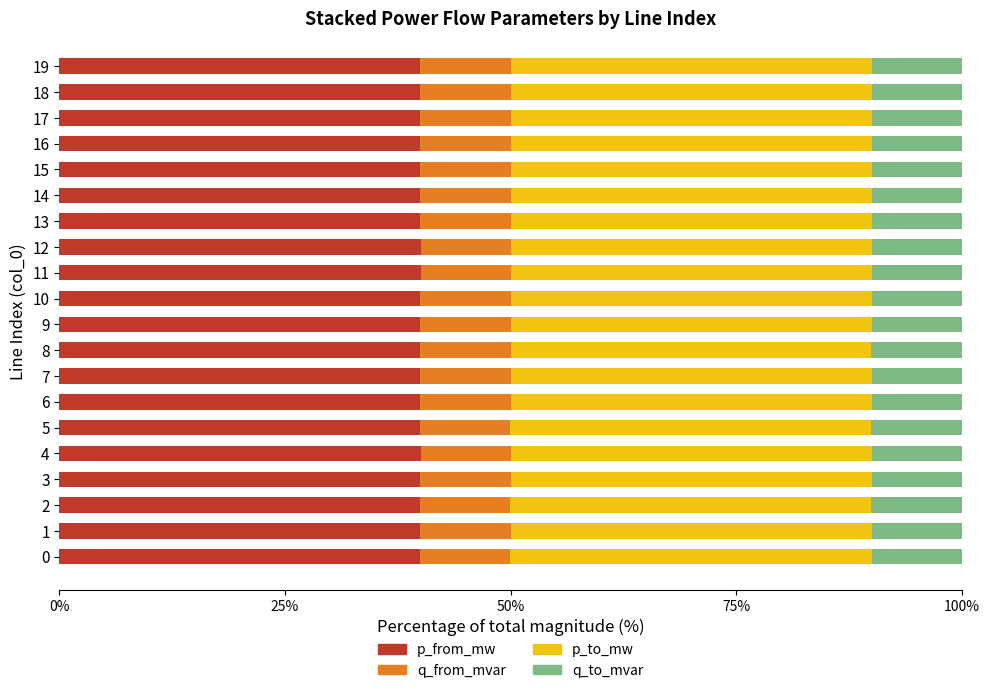

What are all the series names shown in the legend?

p_from_mw, q_from_mvar, p_to_mw, q_to_mvar